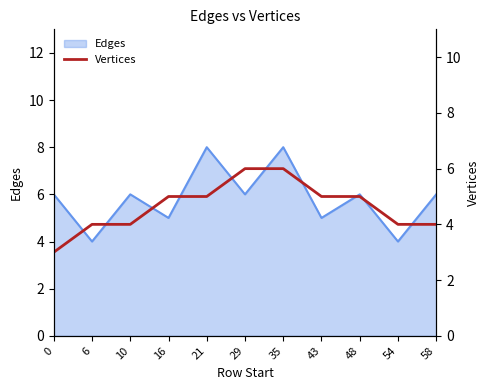

How many values are between 4 and 5?

8